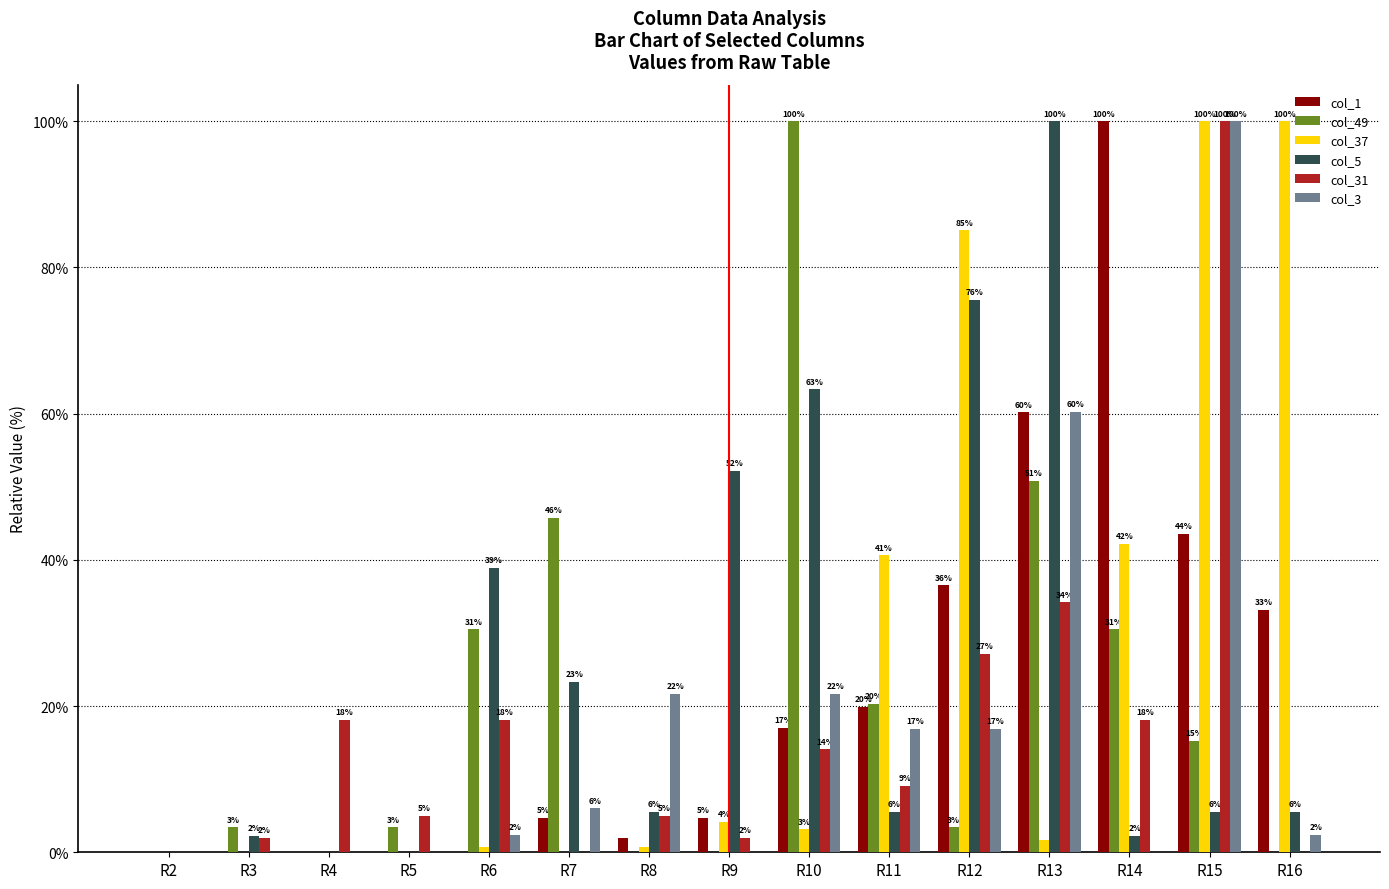

At which category is the sum across all series the highest?

R15